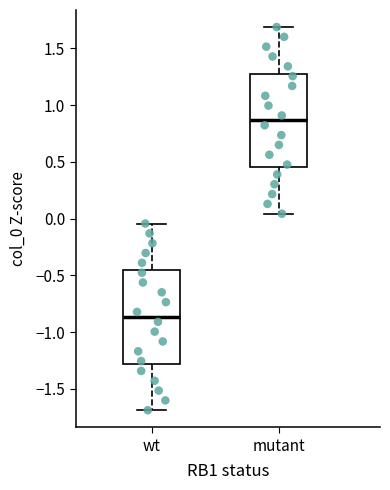

Reading left to right, transcribe this box plot: for each box, give where its median line is, the range the box spans, and where its two whiskers end, as read against the y-axis. The values are not printed on the chart, so give them approximately, as read against the axis.

wt: median -0.85, box -1.30 to -0.45, whiskers -1.70 to -0.05
mutant: median 0.85, box 0.45 to 1.30, whiskers 0.05 to 1.70